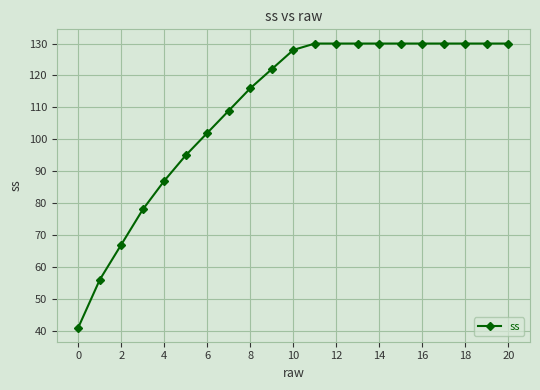

What is the value of the 7th point from the left?

102